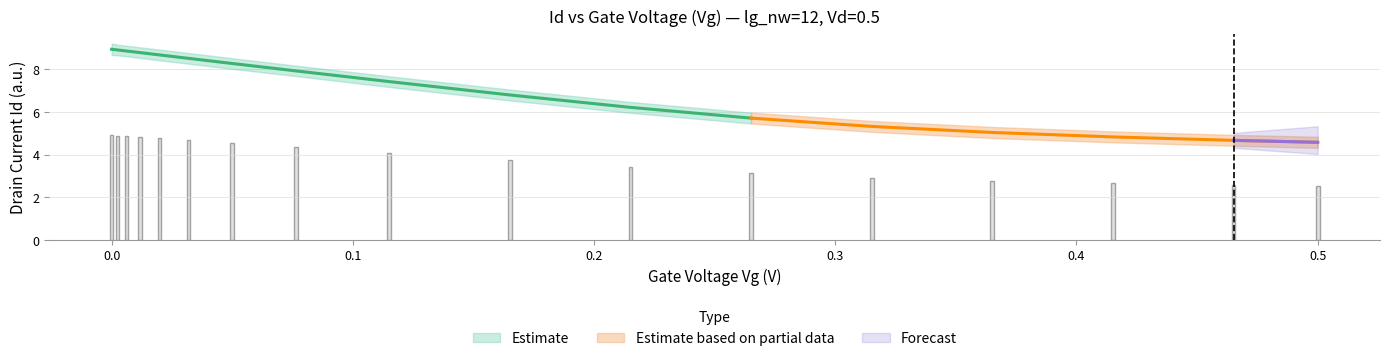

What is the difference between the Id values at 8 and 13?

2.4